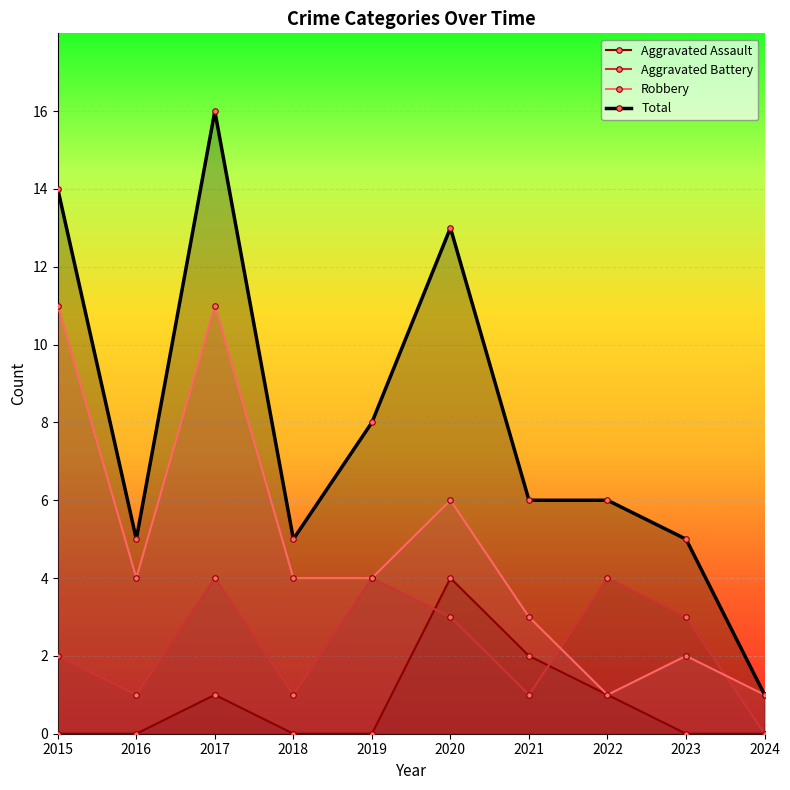

Which series has the widest spread of values?

Total